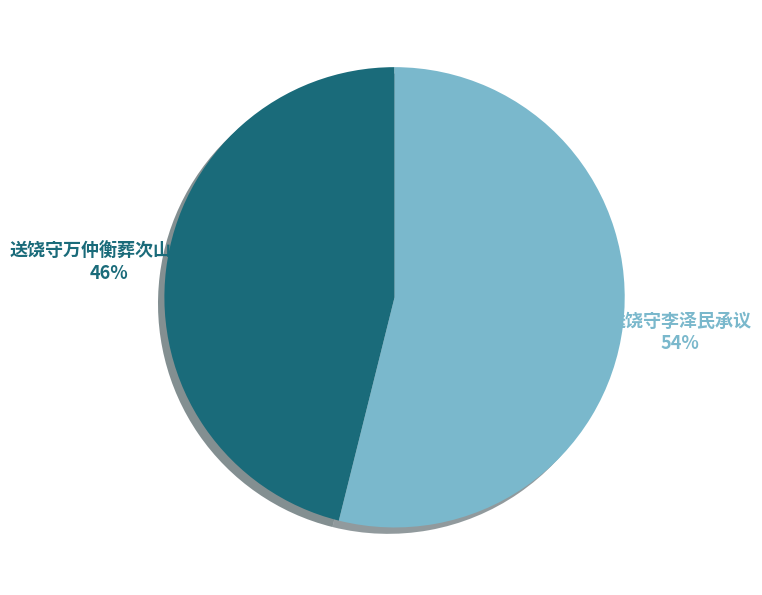

To the nearest percent, what is the average slice percentage?

50%